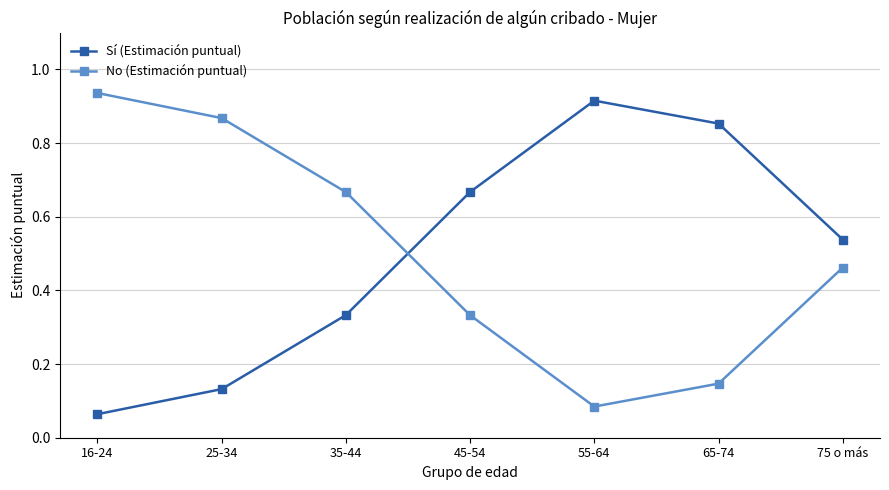

At which label is No (Estimación puntual) closest to 0?

55-64